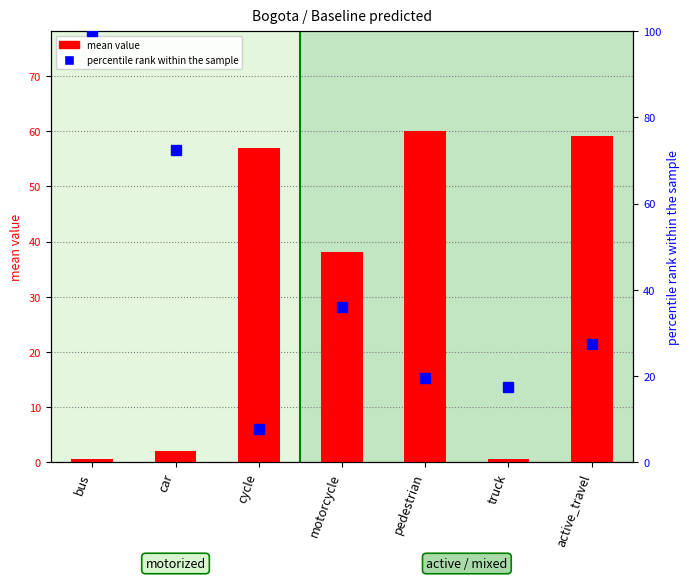

Between motorcycle and active_travel, which is larger?

active_travel